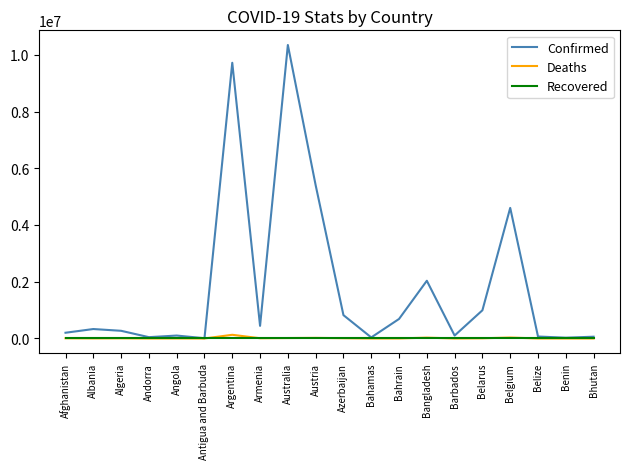

In Deaths, how many points are lower than both neighbors (excluding endpoints)?

6